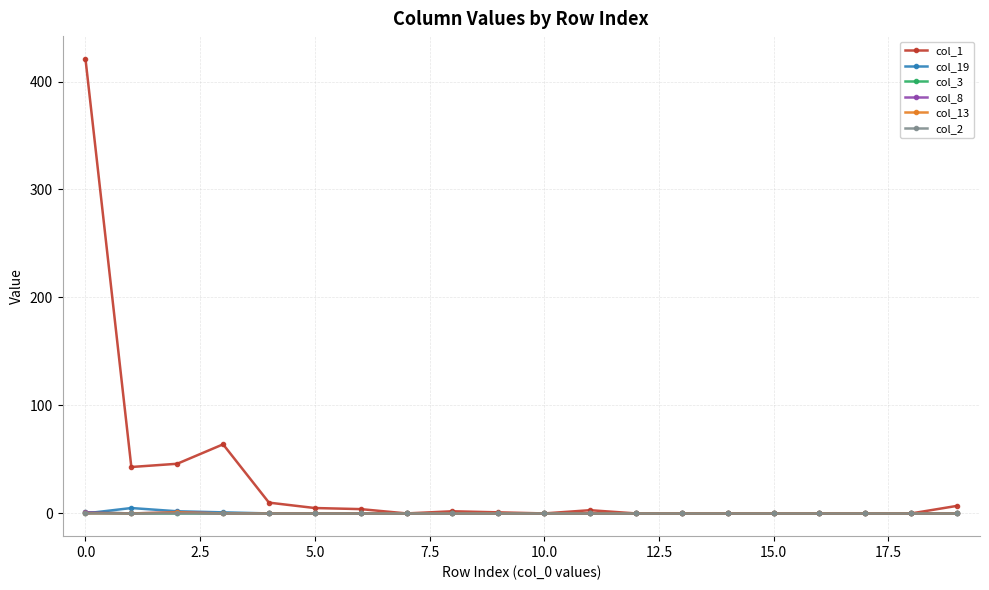

Which series has the largest total across all categories?

col_1